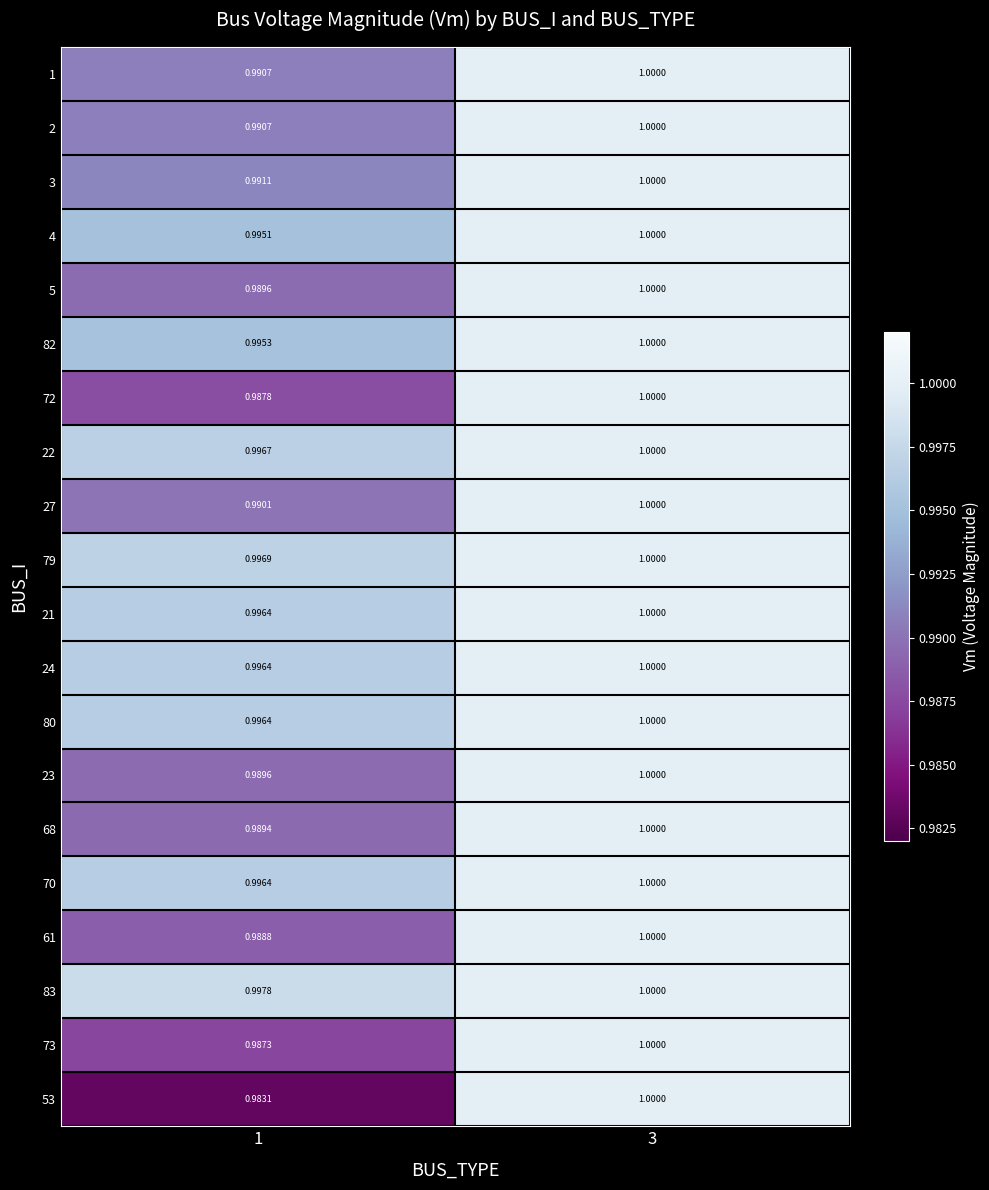

At 3, list the series in order from smallest to largest.

1, 2, 3, 4, 5, 82, 72, 22, 27, 79, 21, 24, 80, 23, 68, 70, 61, 83, 73, 53